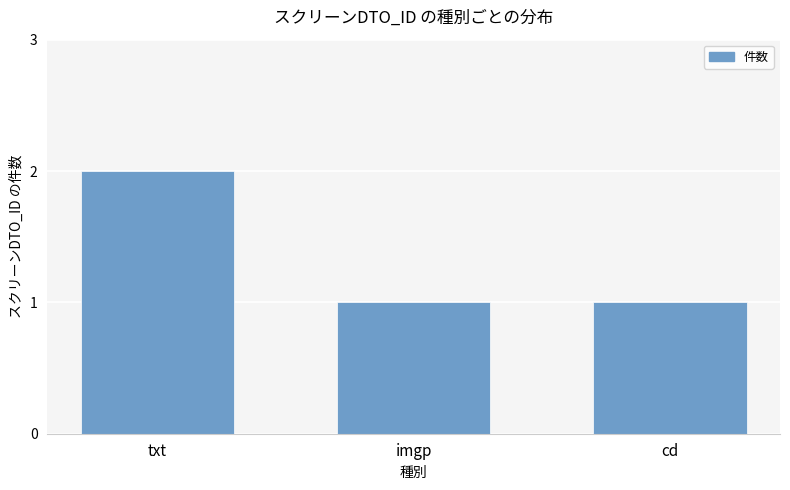

The chart shows a value of 2 at imgp. True or false?

False